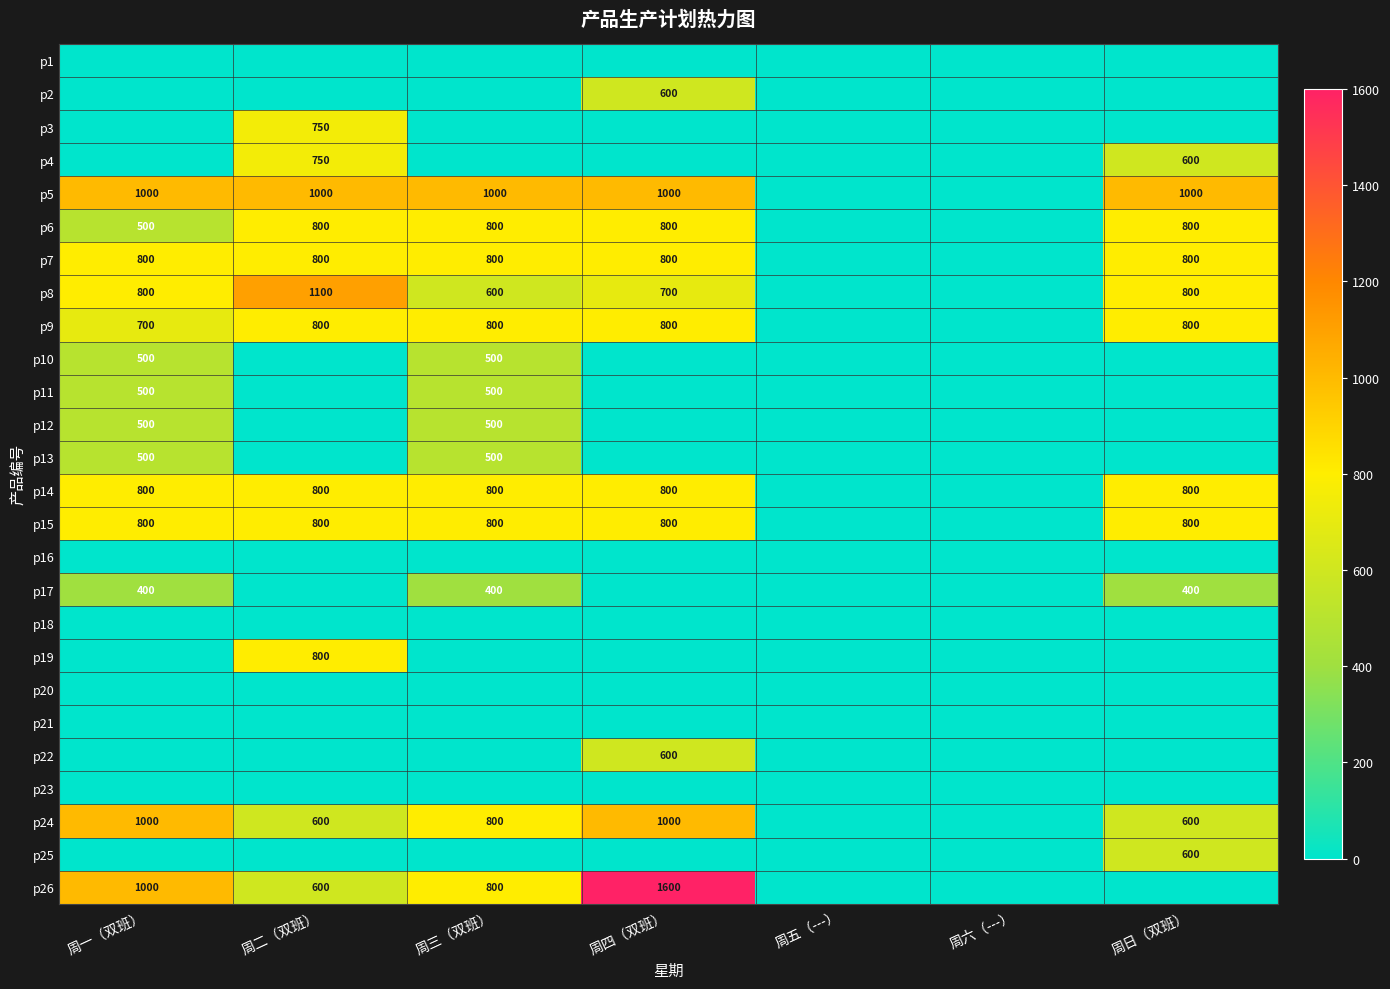

The value of p17 at 周一（双班） is 531. True or false?

False